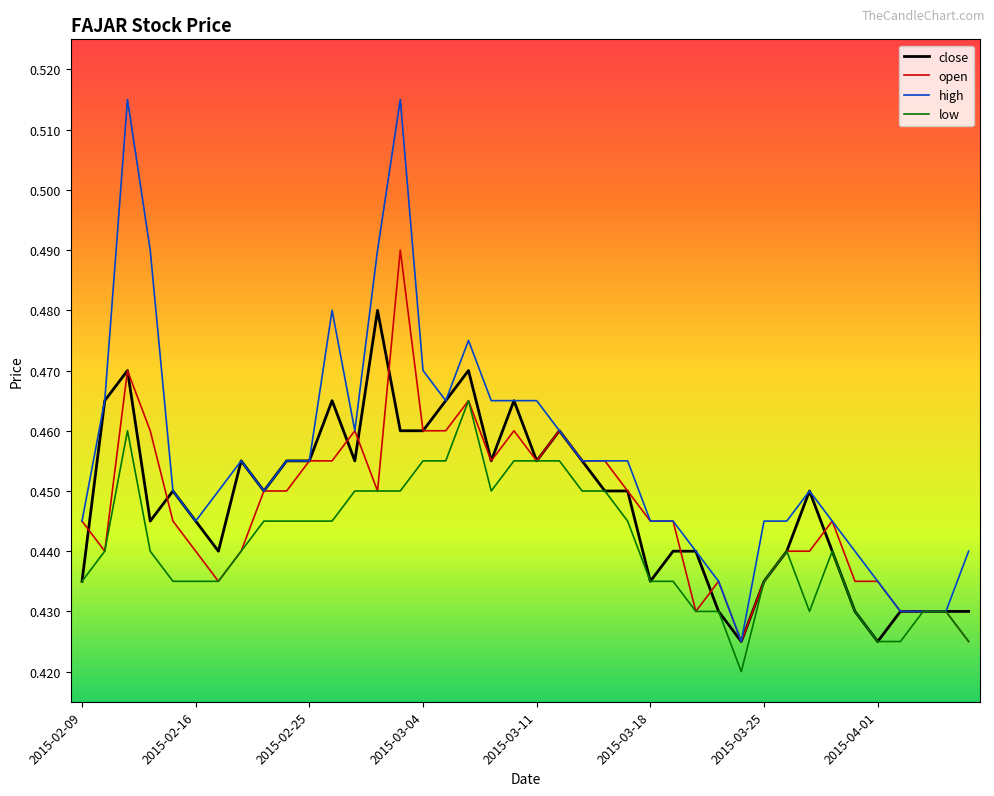

Which series has the widest spread of values?

high